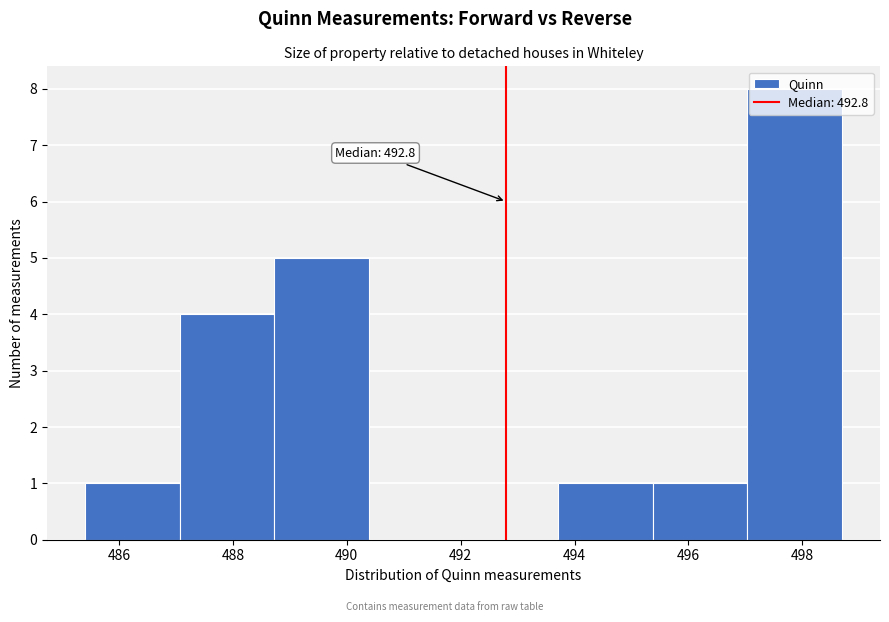

Over which range of the x-axis is the bar tallest?

497.0 to 498.8